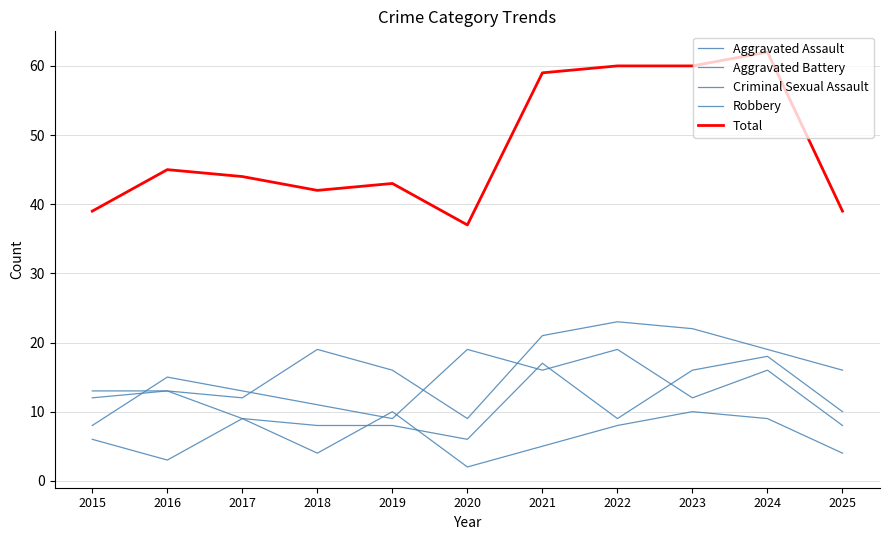

Is the value of Robbery at 2016 greater than the value of Total at 2025?

No